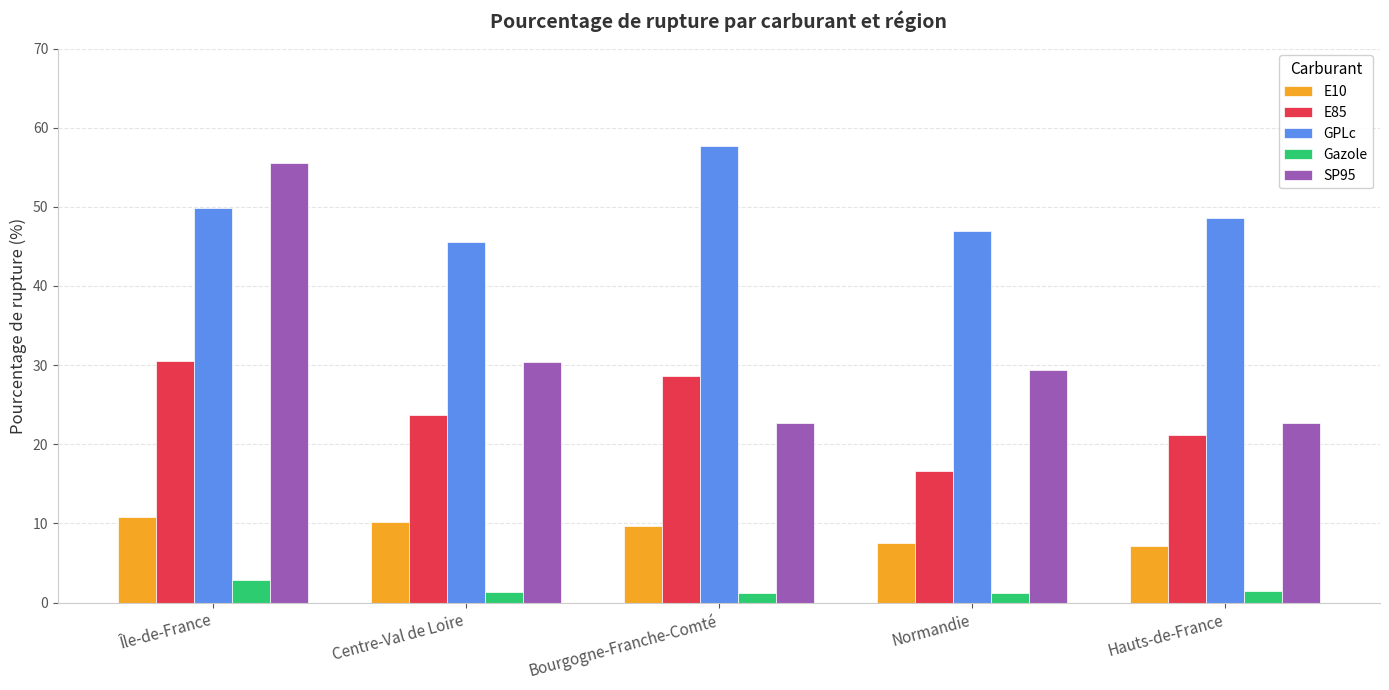

What is the difference between the maximum and minimum values in the GPLc series?

12.1